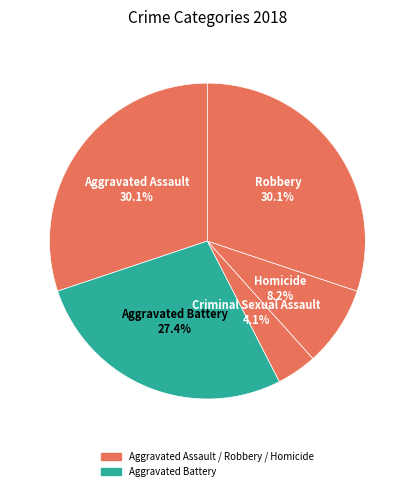

Is it true that Aggravated Assault is 30% of the pie?

True